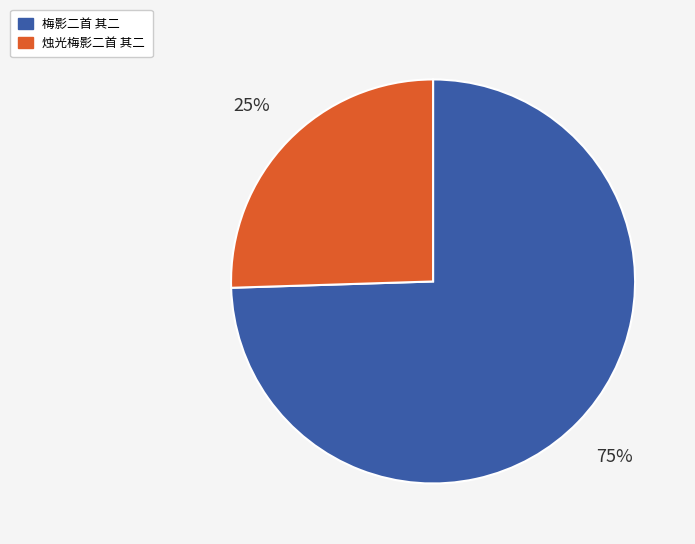

To the nearest percent, what is the average slice percentage?

50%